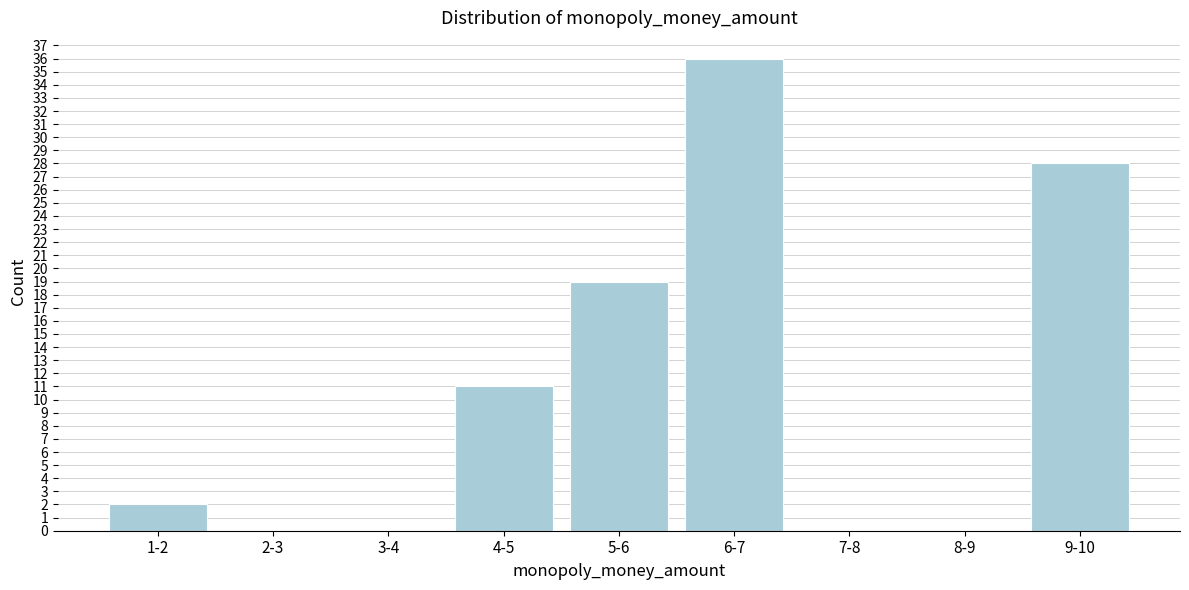

Reading left to right, extract all data points from this chart.

1-2=2	2-3=0	3-4=0	4-5=11	5-6=19	6-7=36	7-8=0	8-9=0	9-10=28